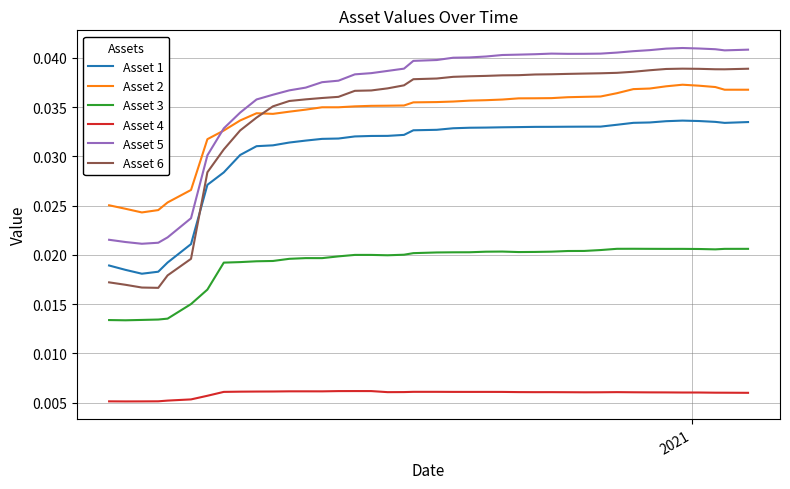

Which series ends up on top after the final intersection of Asset 6 and Asset 1?

Asset 6